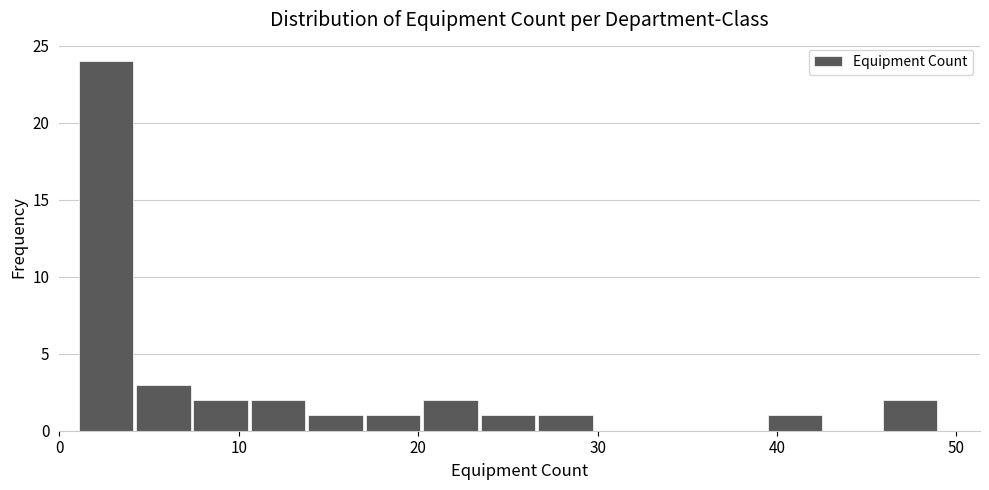

Read against the x-axis, roughly where is the centre of the tallest bar?

3